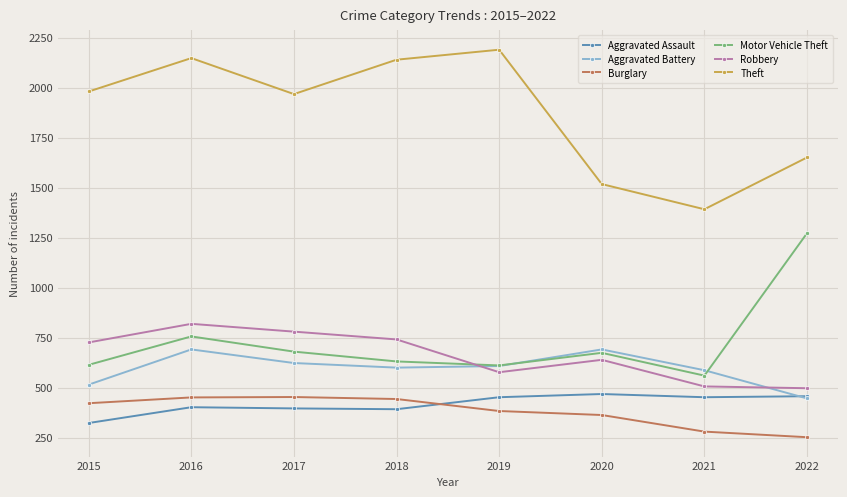

The Robbery series shows 970 at 2019. True or false?

False